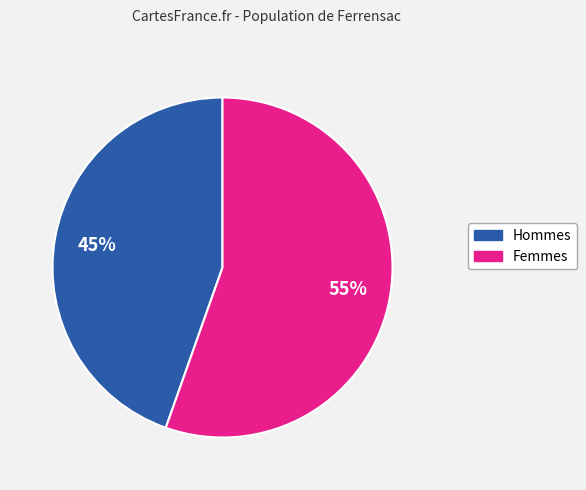

Does any single category account for the majority?

Yes